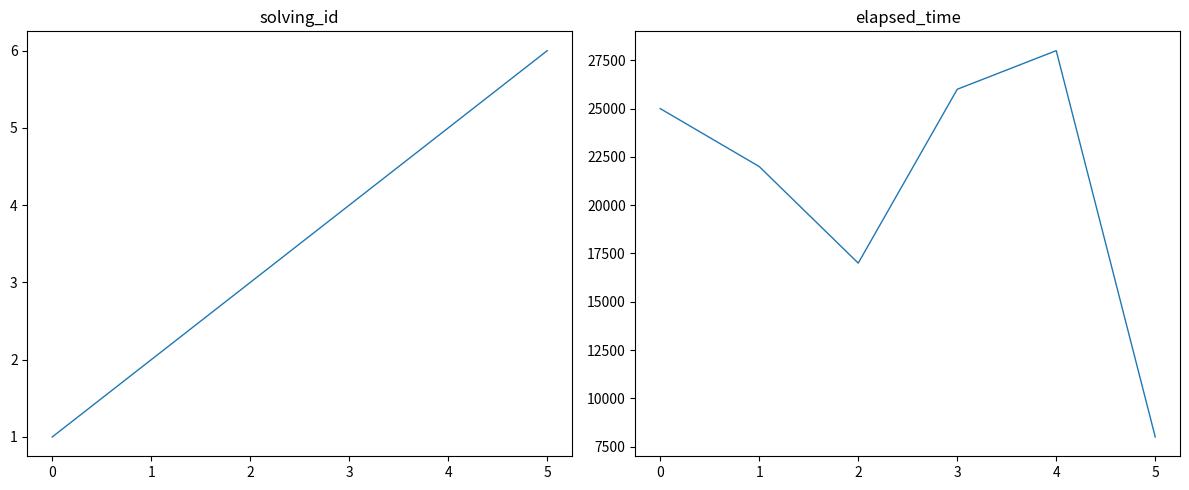

Which series has the largest total across all categories?

elapsed_time